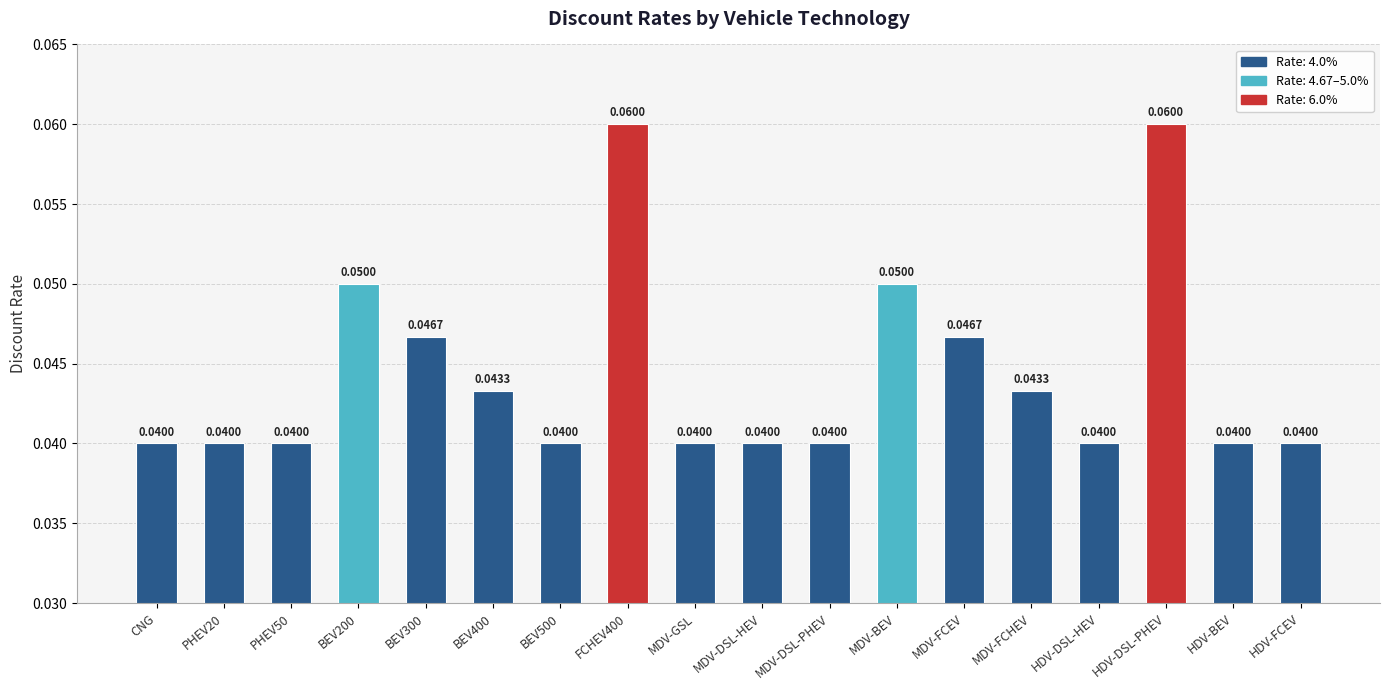

What is the label of the 5th bar from the right?

MDV-FCHEV